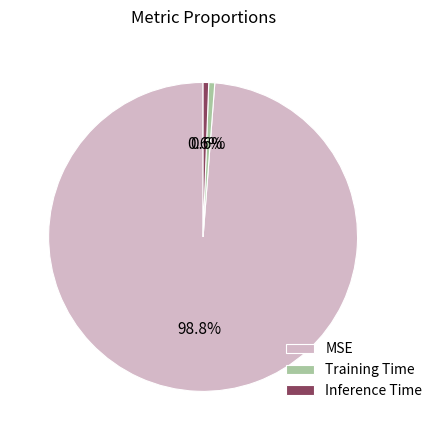

Which has a higher value, MSE or Training Time?

MSE